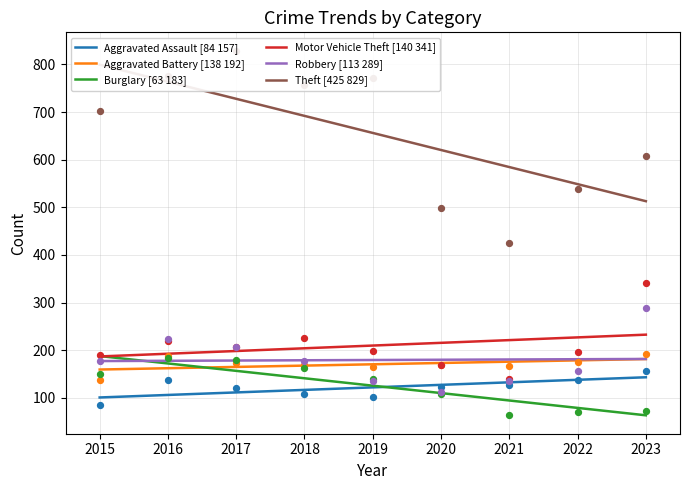

Which series has the widest spread of Y values?

Theft